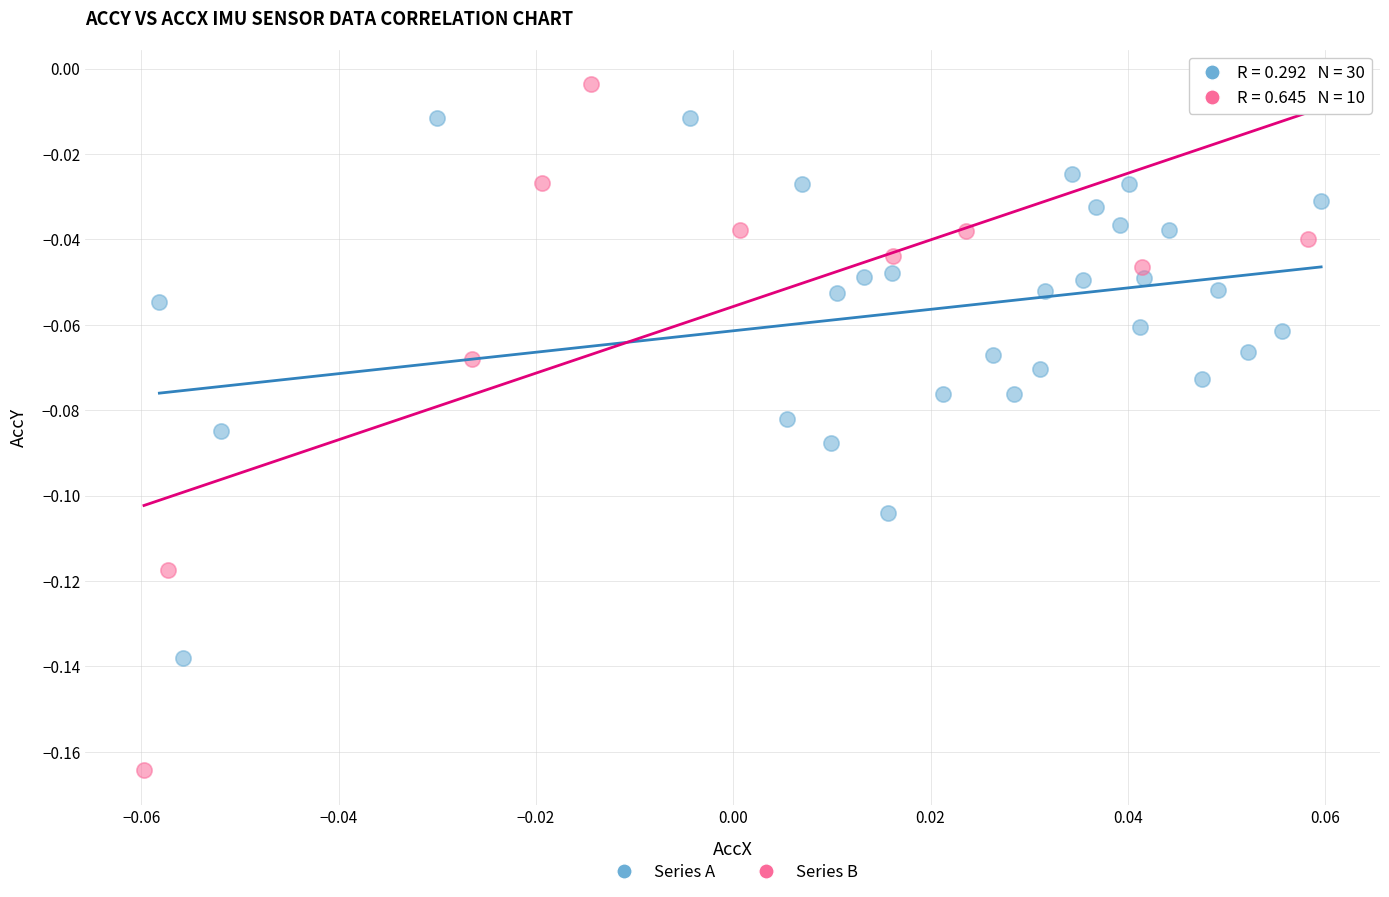

Which series has the largest Y range (max minus min)?

Series B